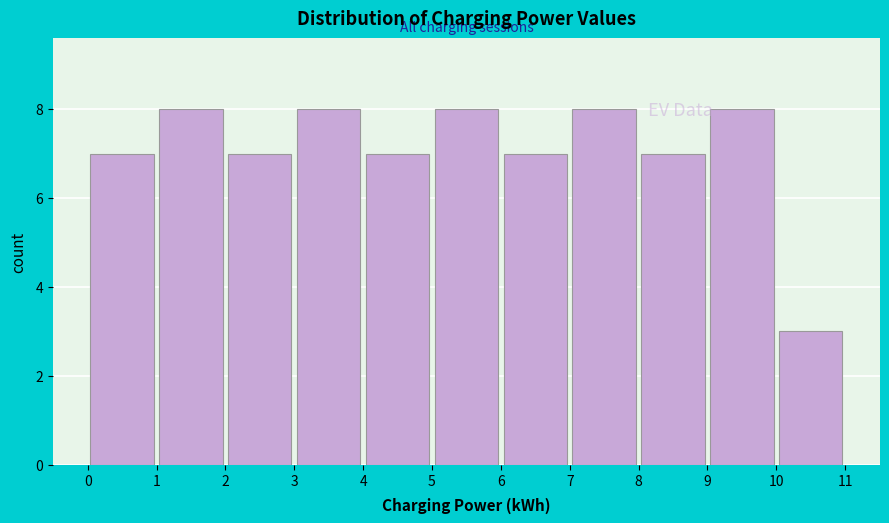

What is the height of the bar covering 2 to 3 on the x-axis? The values are not printed on the chart, so give them approximately, as read against the axis.

7